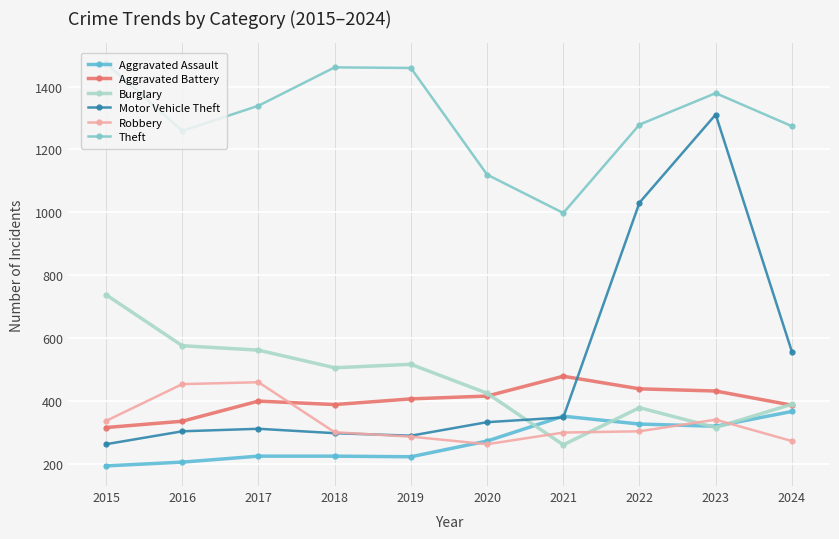

How many interior local peaks does the Theft series have?

2